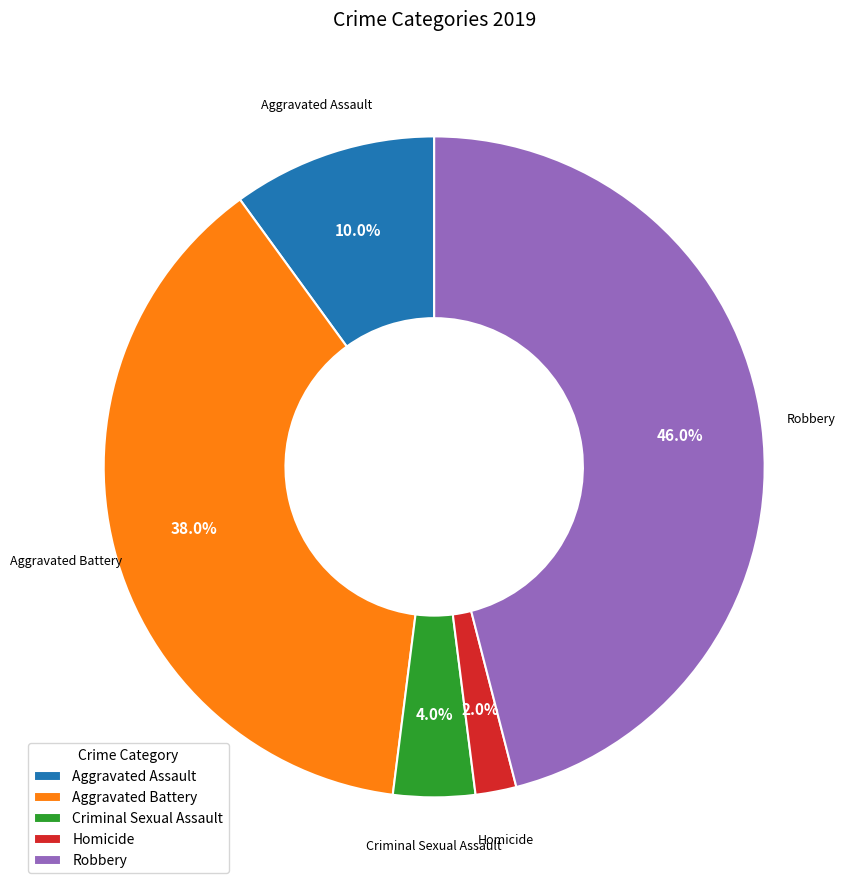

What percentage is the Homicide slice, to the nearest percent?

2%